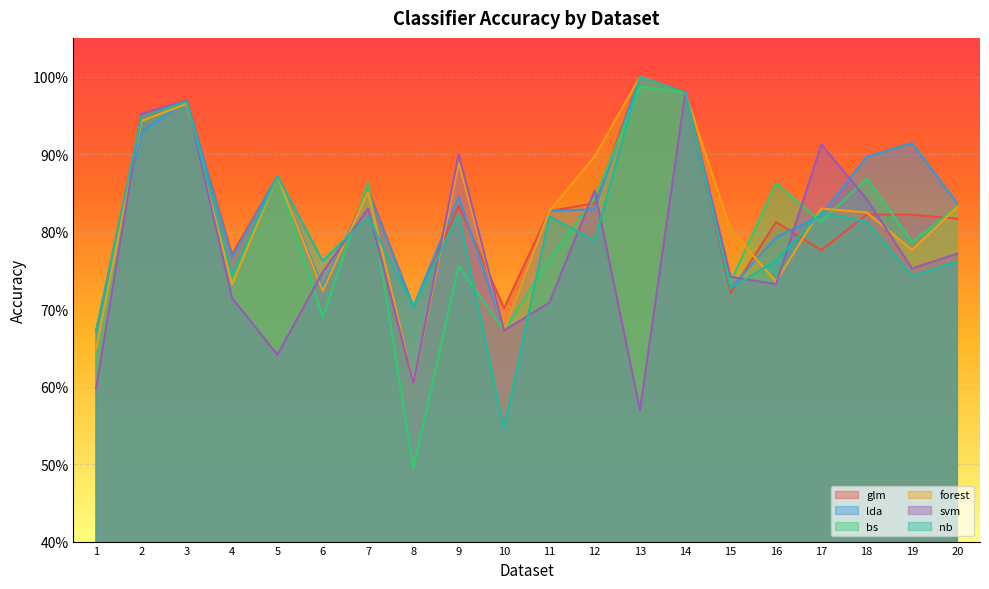

Where is the first local maximum for bs?

3